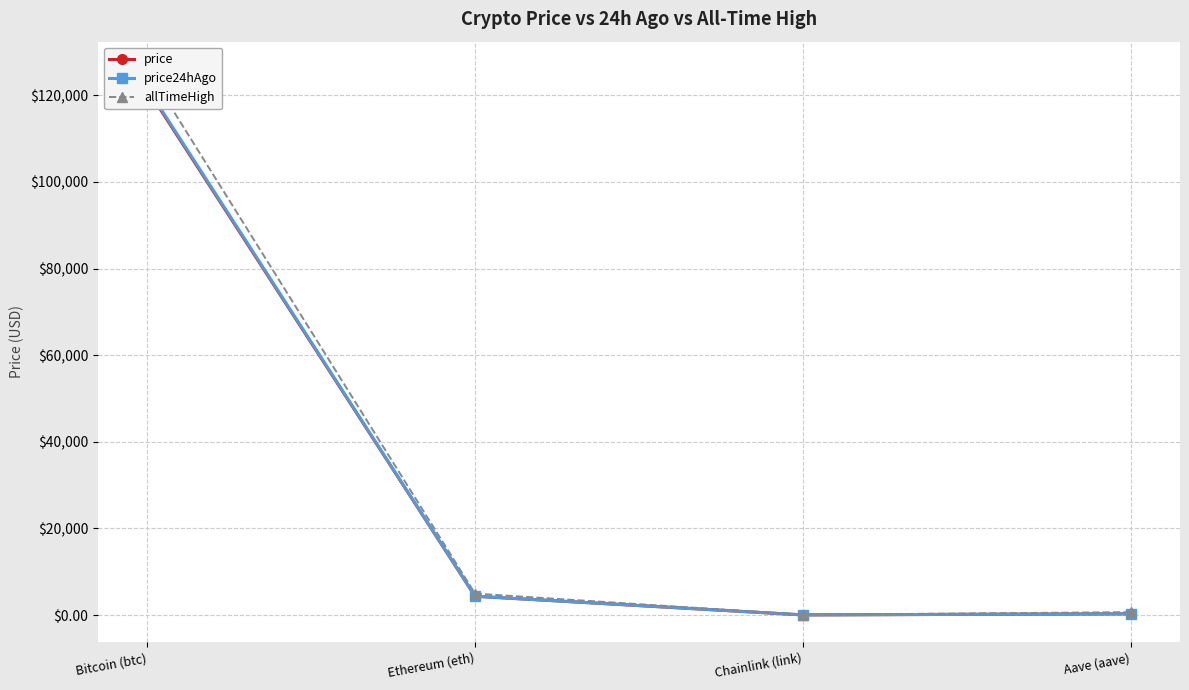

Is it true that allTimeHigh equals 661.7 at Aave (aave)?

True